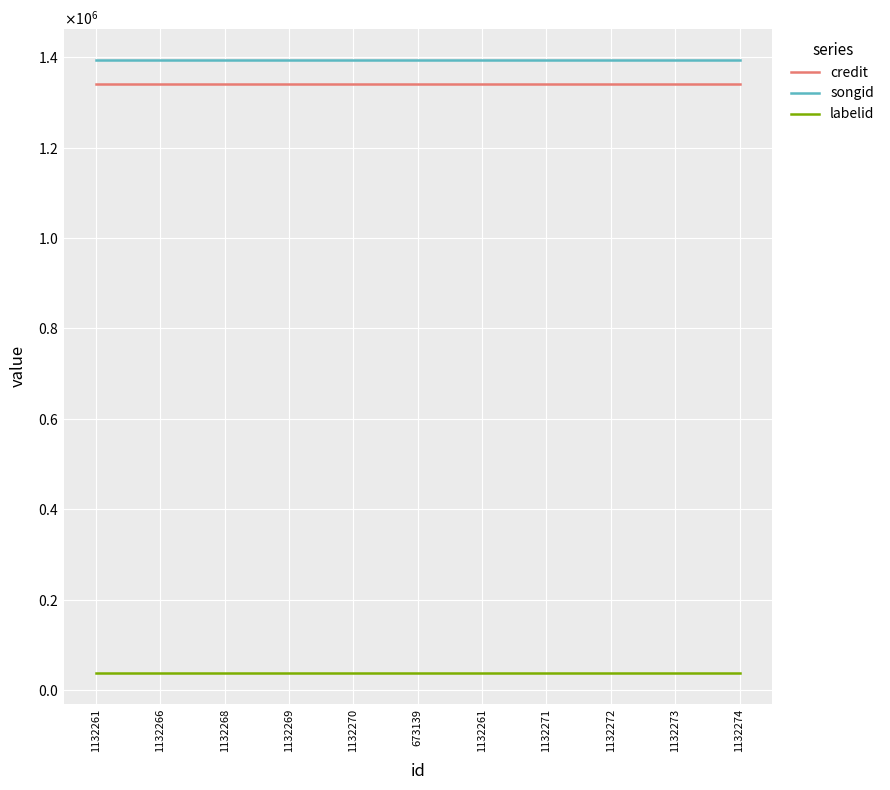

What is the greatest value displayed?

1394157